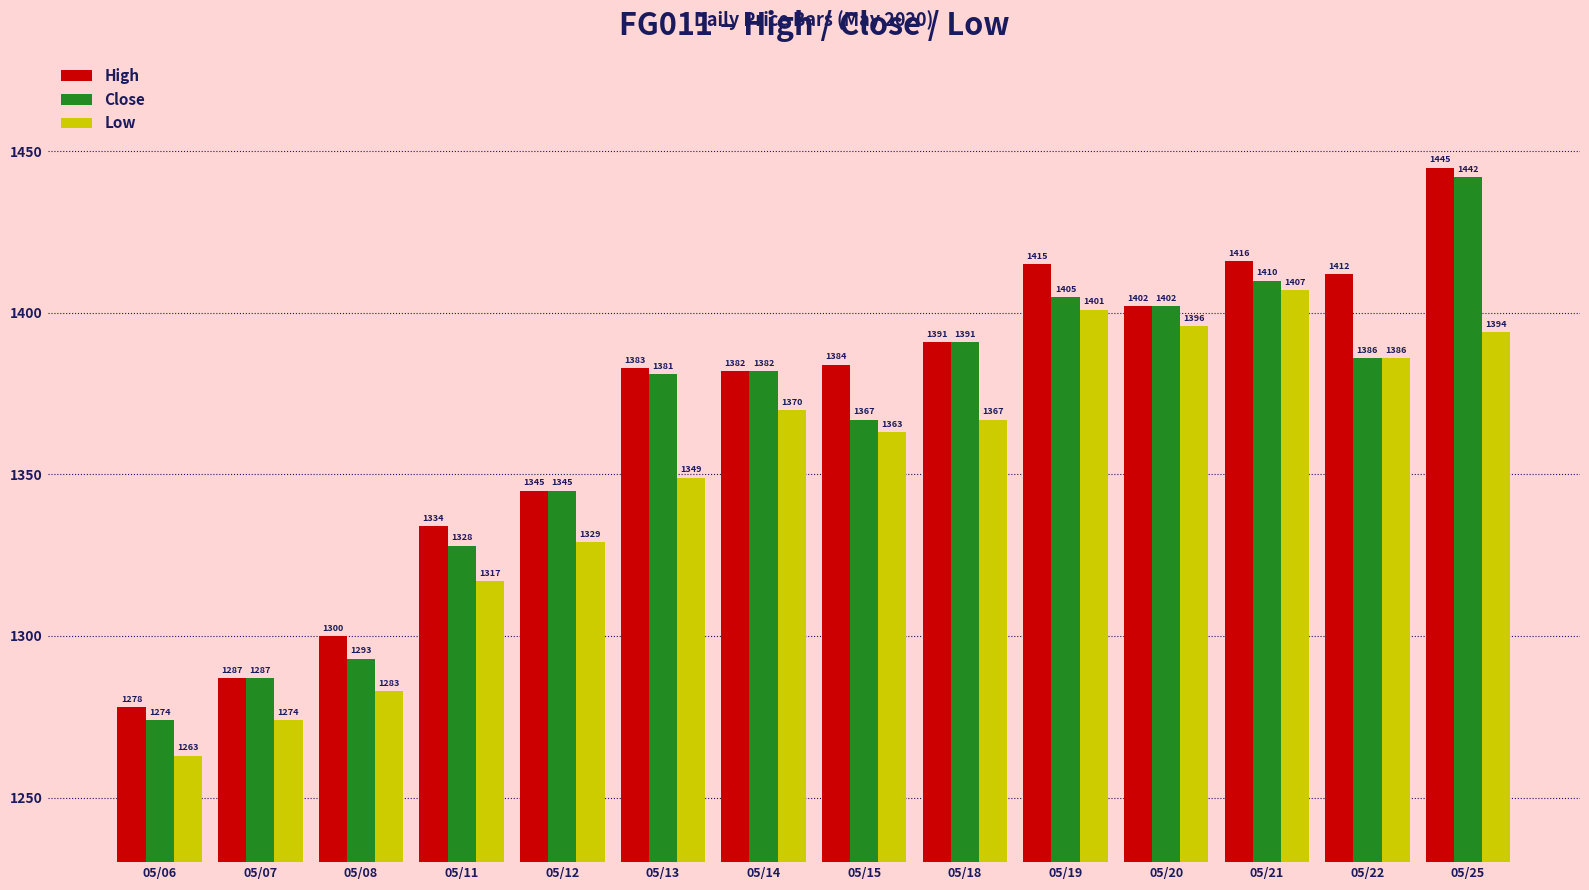

What is the value of the Low bar at the 13th from the left?

1386